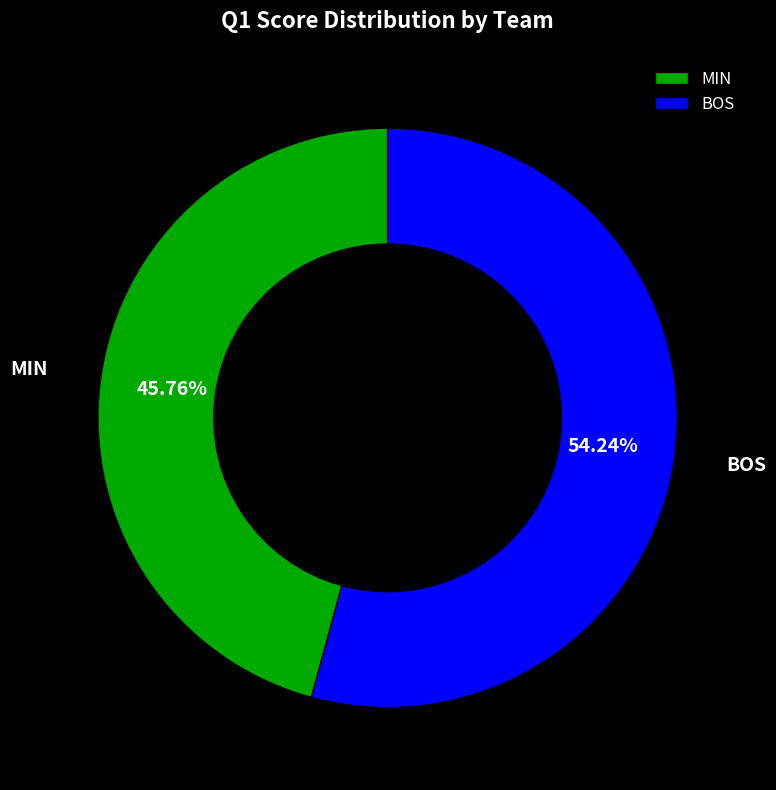

To the nearest percent, what is the difference between the largest and smallest slice percentages?

8%